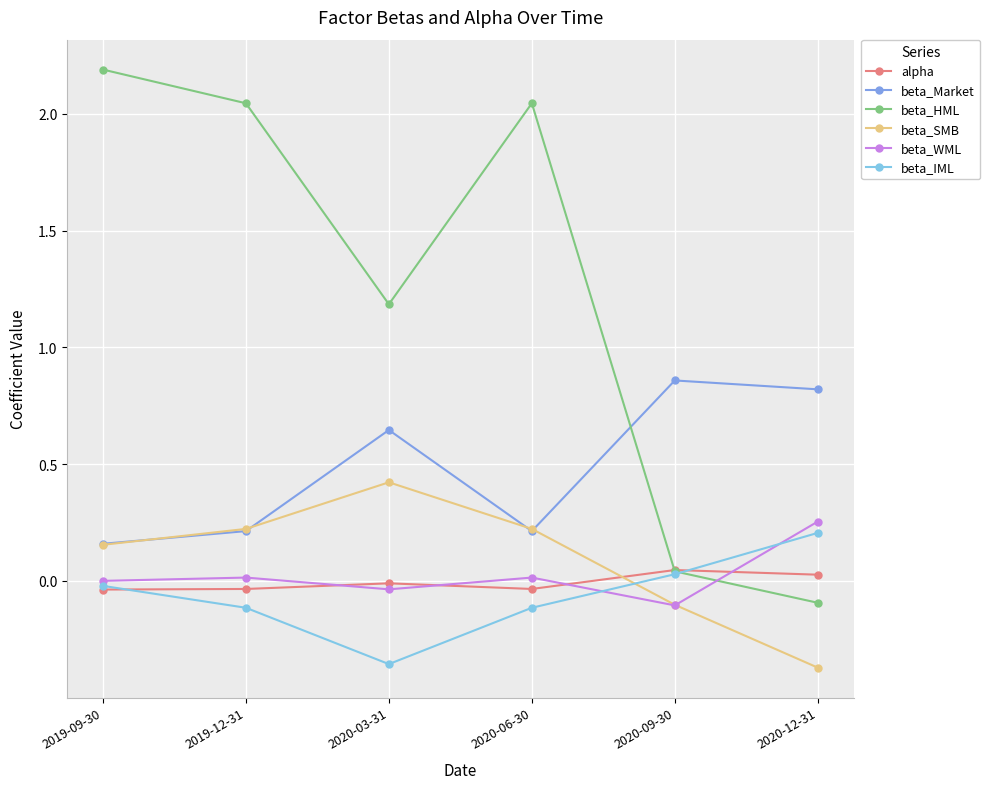

The beta_SMB series shows -0.1 at 2020-09-30. True or false?

True